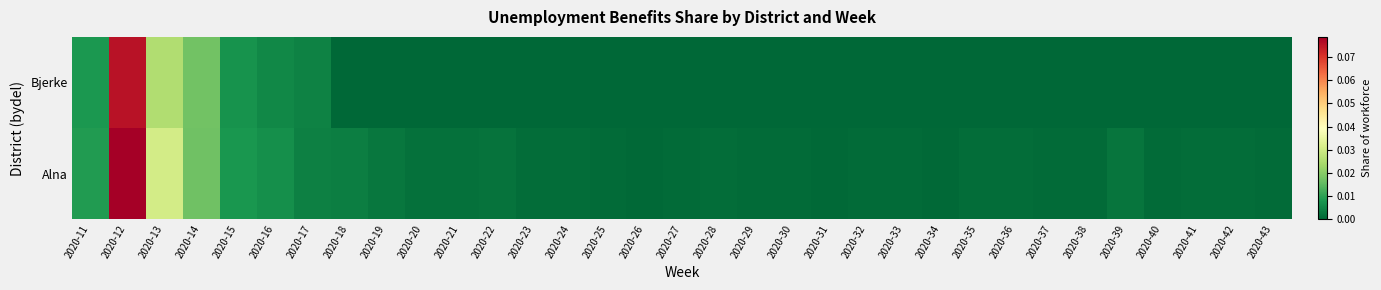

Which series changed the most between 2020-33 and 2020-40?

Alna